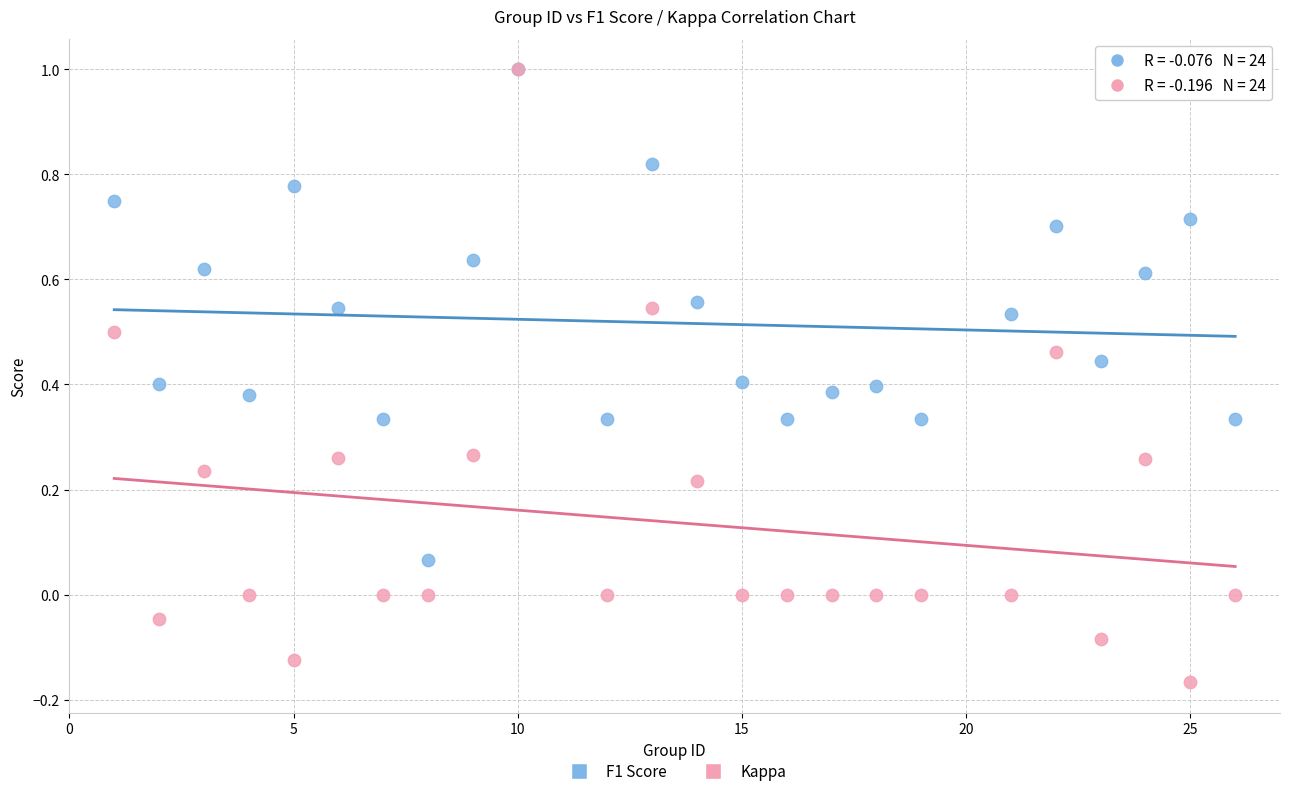

What are all the series names shown in the legend?

F1 Score, Kappa